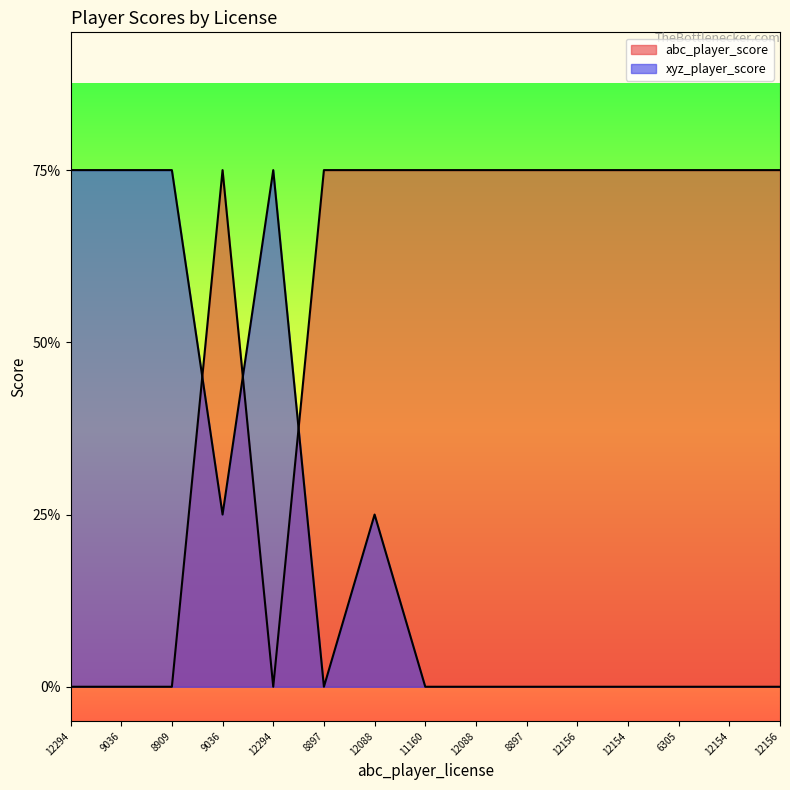

Rank the series by their maximum value, from lowest to highest.

abc_player_score, xyz_player_score